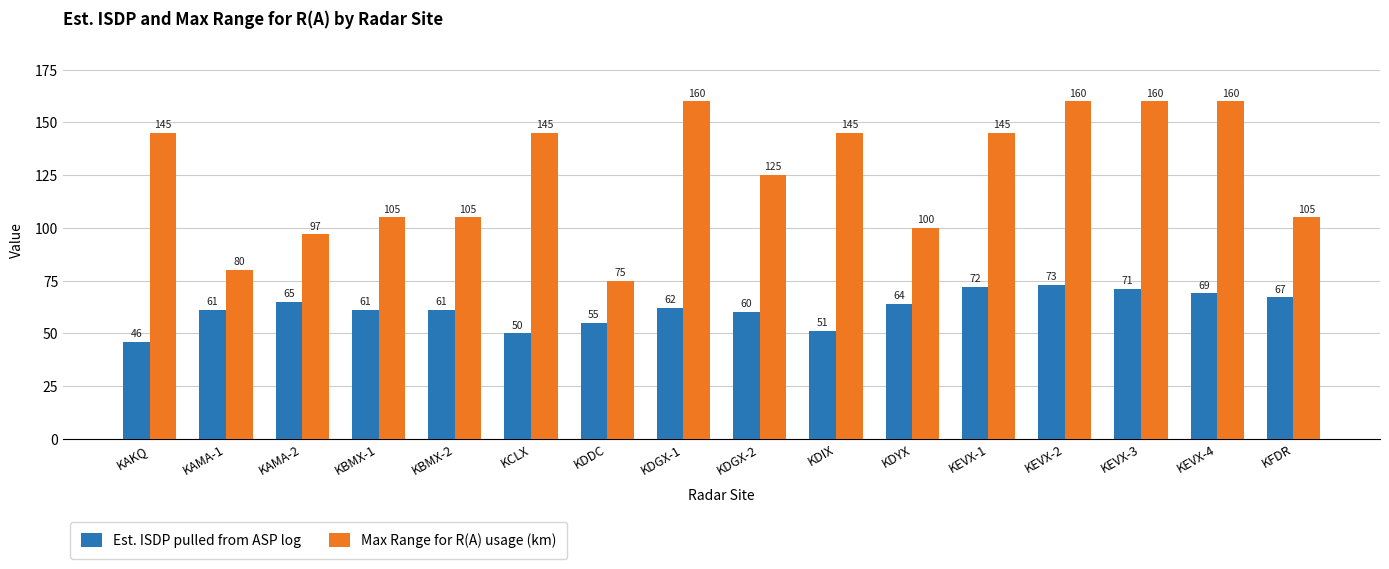

What is the sum of all Est. ISDP pulled from ASP log values?

988